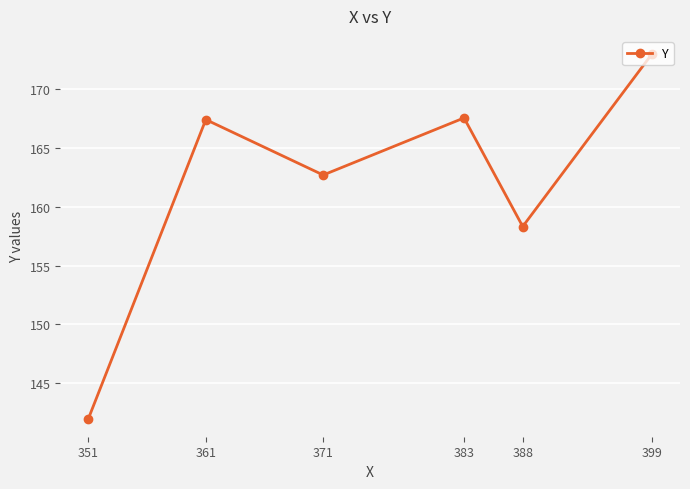

Reading right to left, what are all the values shown in this chart?

173.0	158.3	167.6	162.7	167.4	142.0